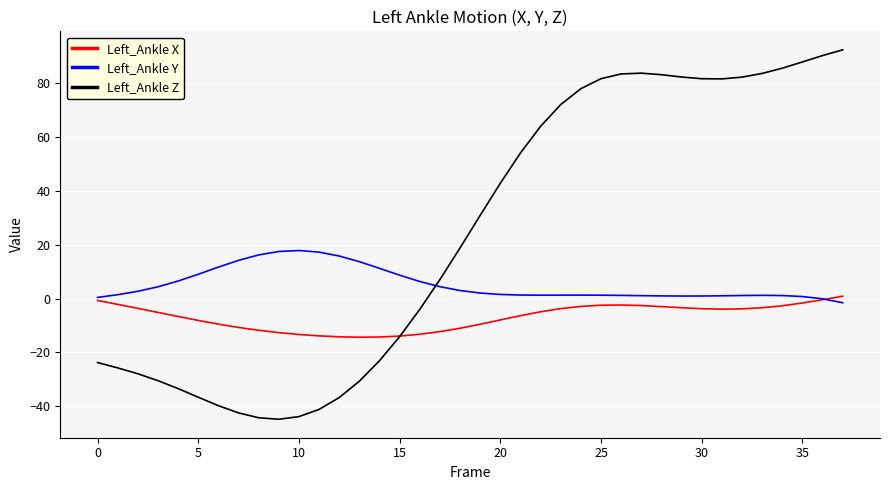

Rank the series by their average value, from highest to lowest.

Left_Ankle Z, Left_Ankle Y, Left_Ankle X